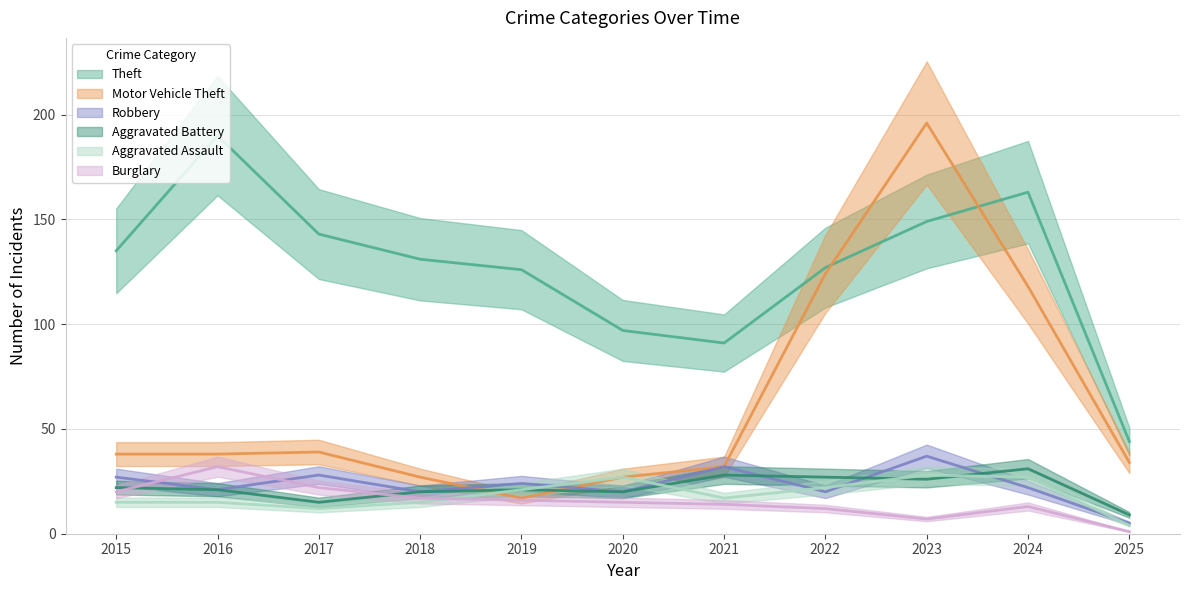

Where is Theft nearest to the value 117?

2019